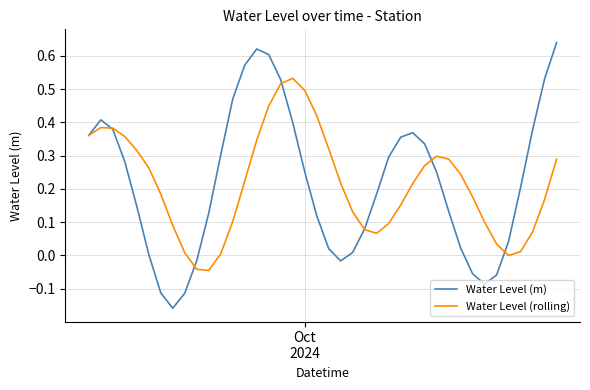

Which series has the widest spread of values?

Water Level (m)